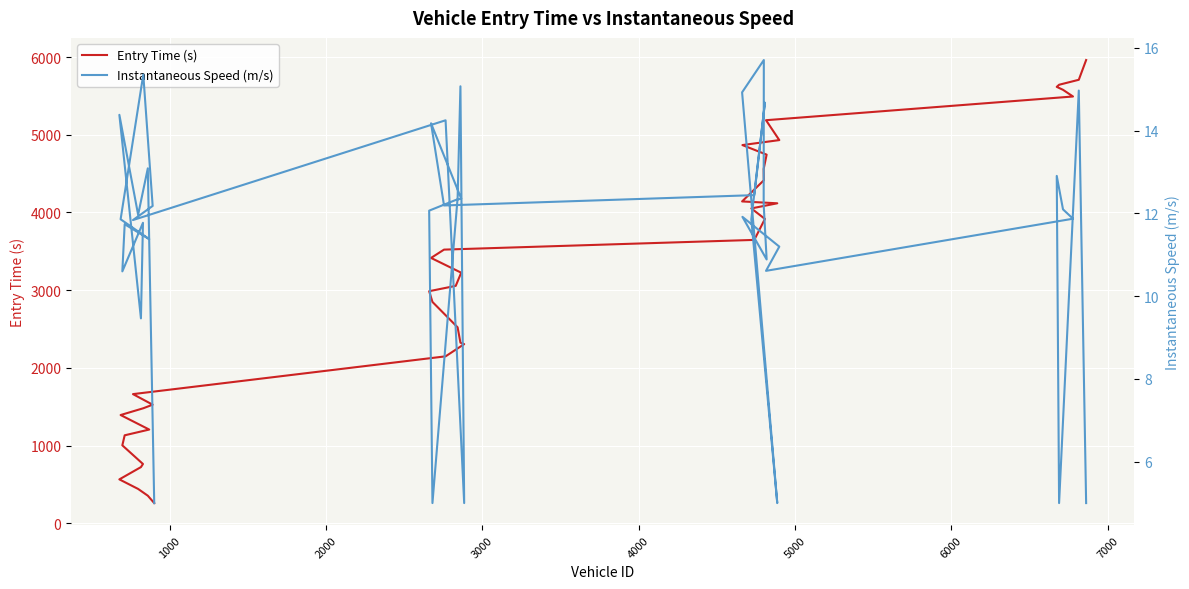

True or false: Instantaneous Speed (m/s) and Entry Time (s) cross at least once.

False